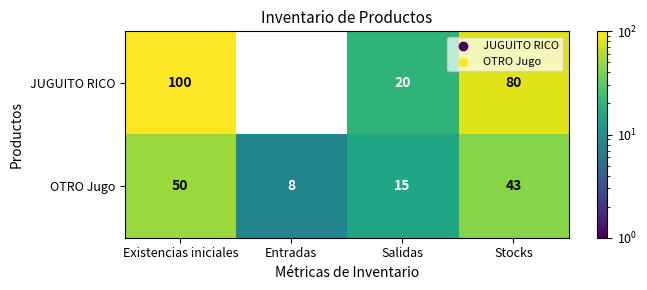

What is the average value of the OTRO Jugo series?

29